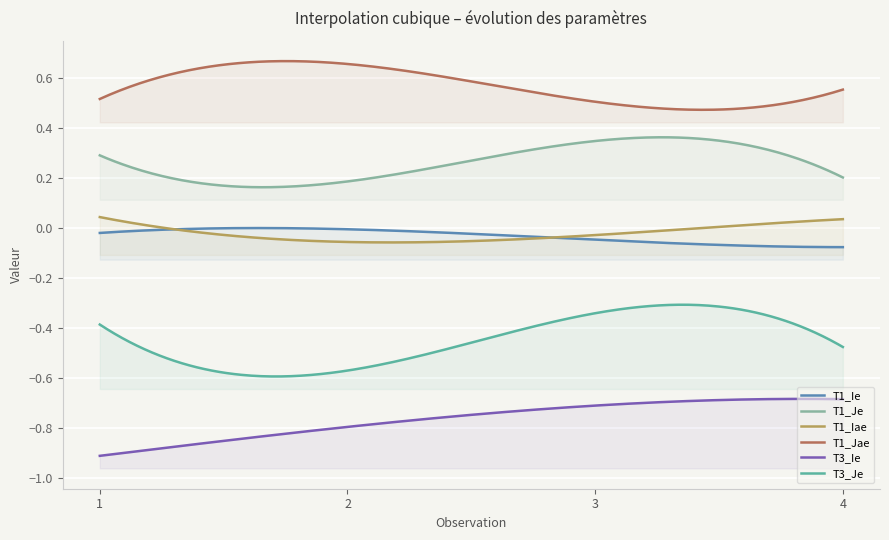

Reading left to right, what are all the values shown in this chart?

T1_Ie: 1=-0.0	2=-0.0	3=-0.0	4=-0.1
T1_Je: 1=0.3	2=0.2	3=0.3	4=0.2
T1_Iae: 1=0.0	2=-0.1	3=-0.0	4=0.0
T1_Jae: 1=0.5	2=0.7	3=0.5	4=0.6
T3_Ie: 1=-0.9	2=-0.8	3=-0.7	4=-0.7
T3_Je: 1=-0.4	2=-0.6	3=-0.3	4=-0.5